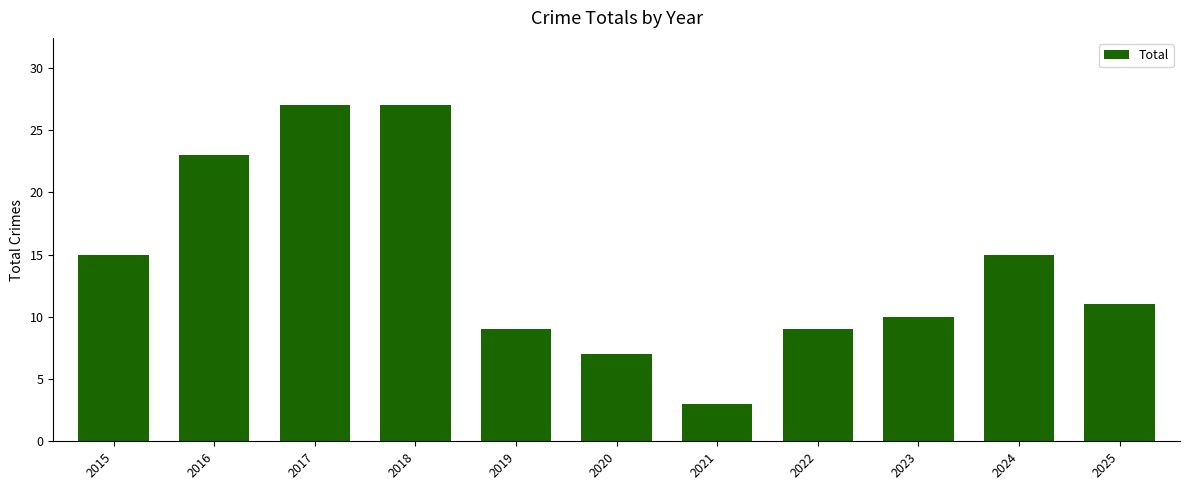

What is the maximum value shown in the chart?

27